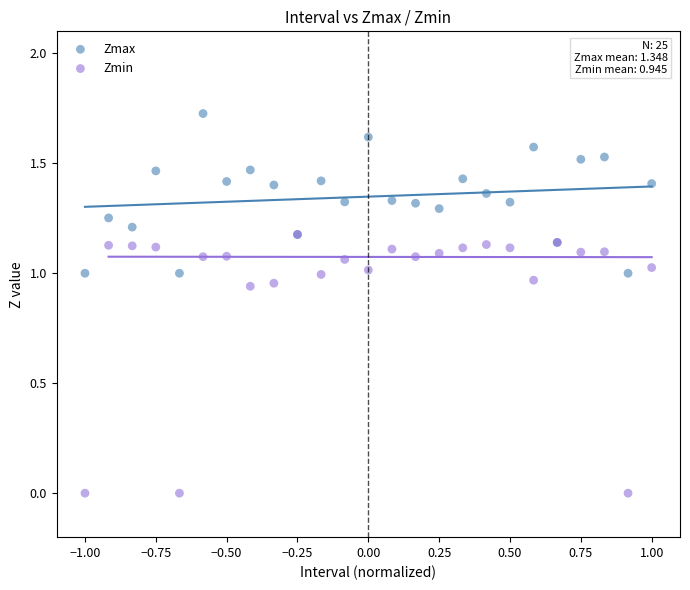

Which series contains the highest Y value?

Zmax